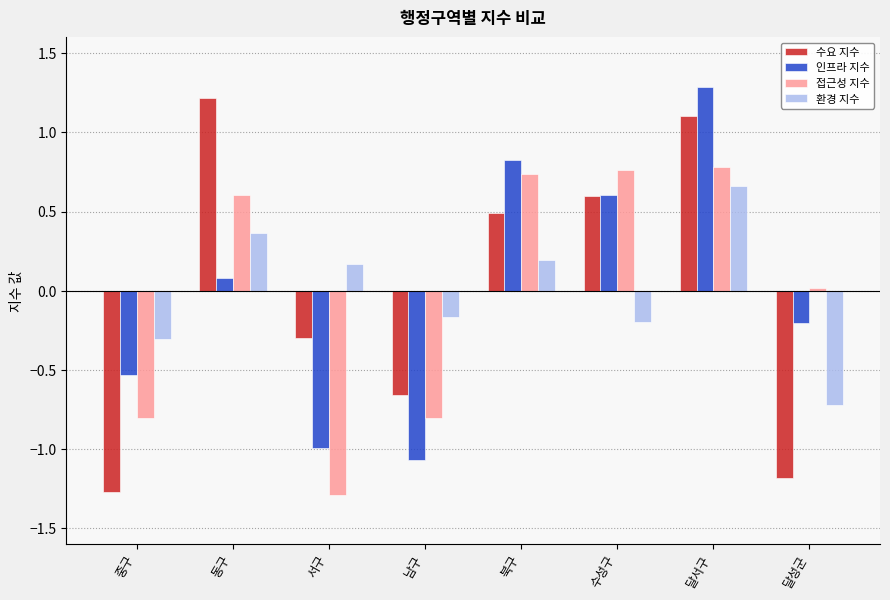

True or false: 인프라 지수 has a value of 0.6 at 수성구.

True